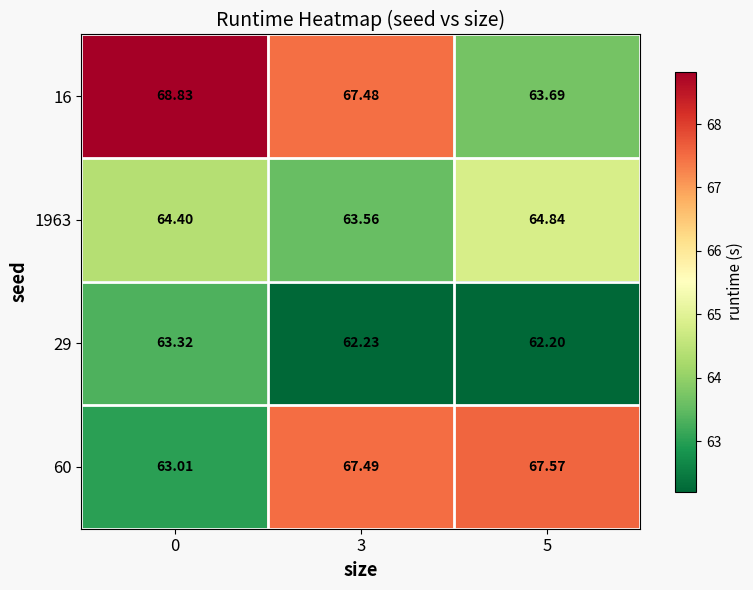

Is the value of 60 at 5 greater than the value of 16 at 3?

Yes